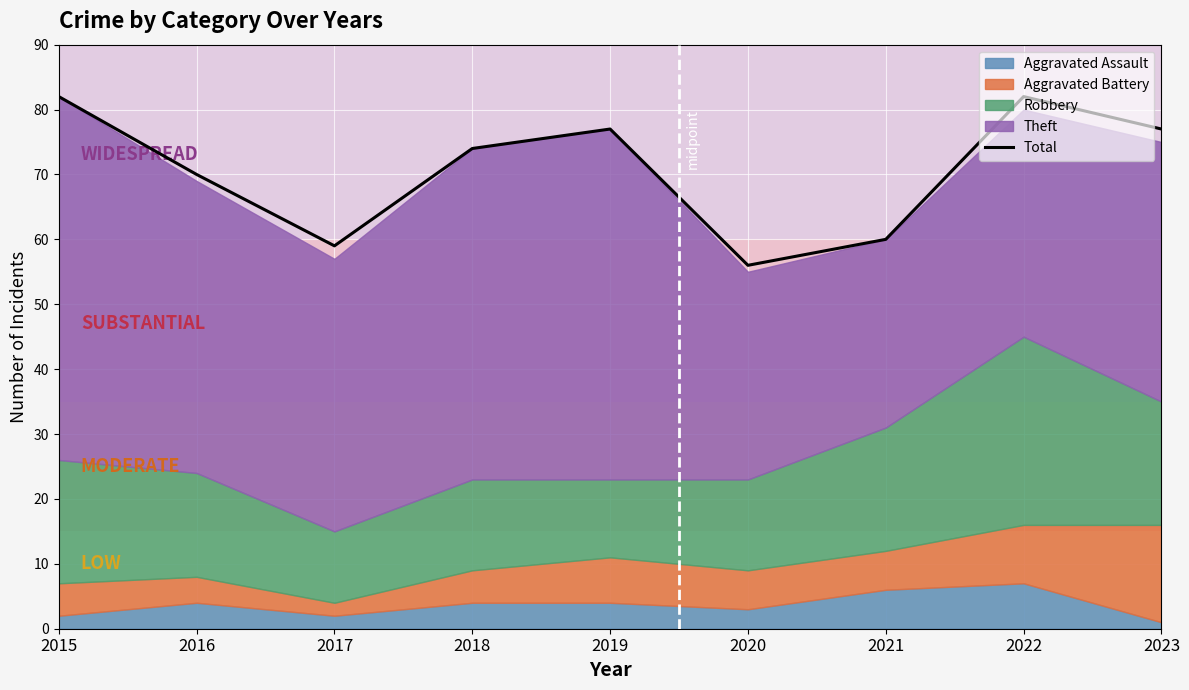

What is the highest value of the Total series?

82